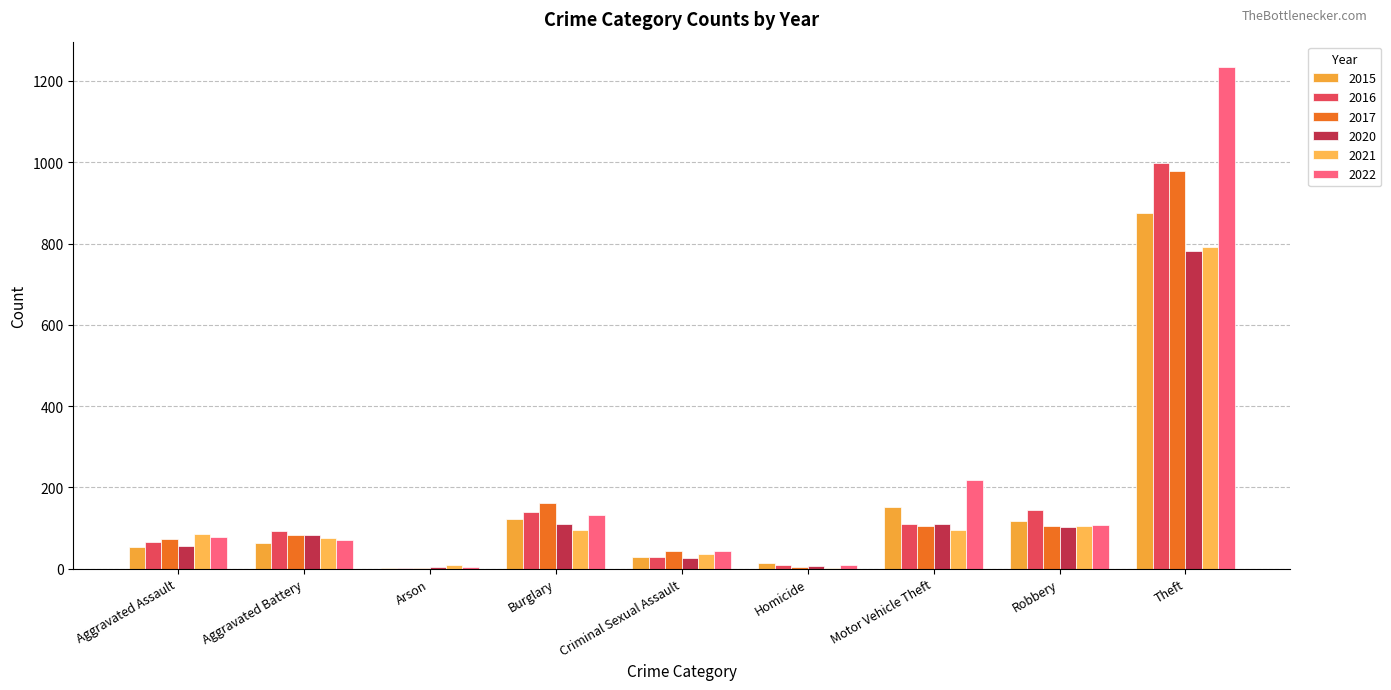

Which series changed the most between Burglary and Homicide?

2017